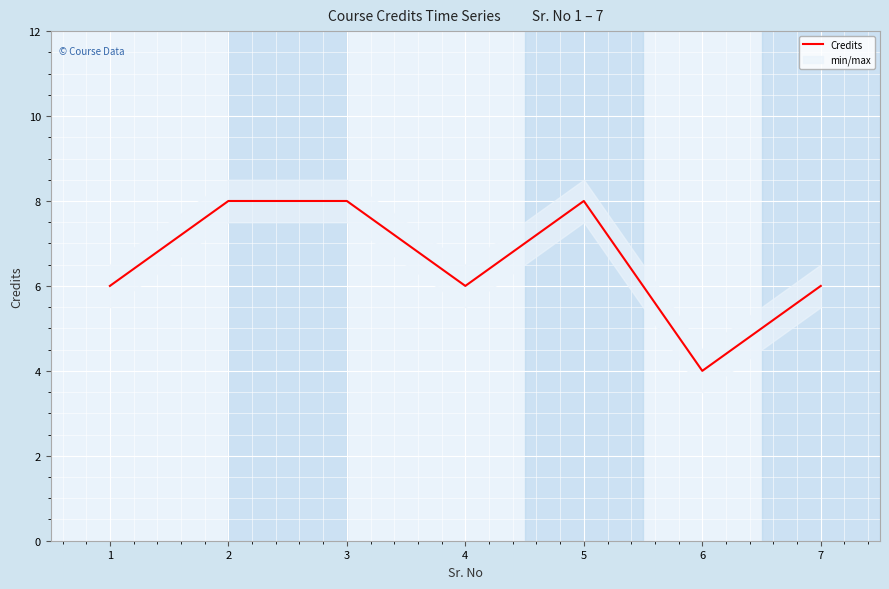

Rank the categories by value from highest to lowest.

2, 3, 5, 1, 4, 7, 6